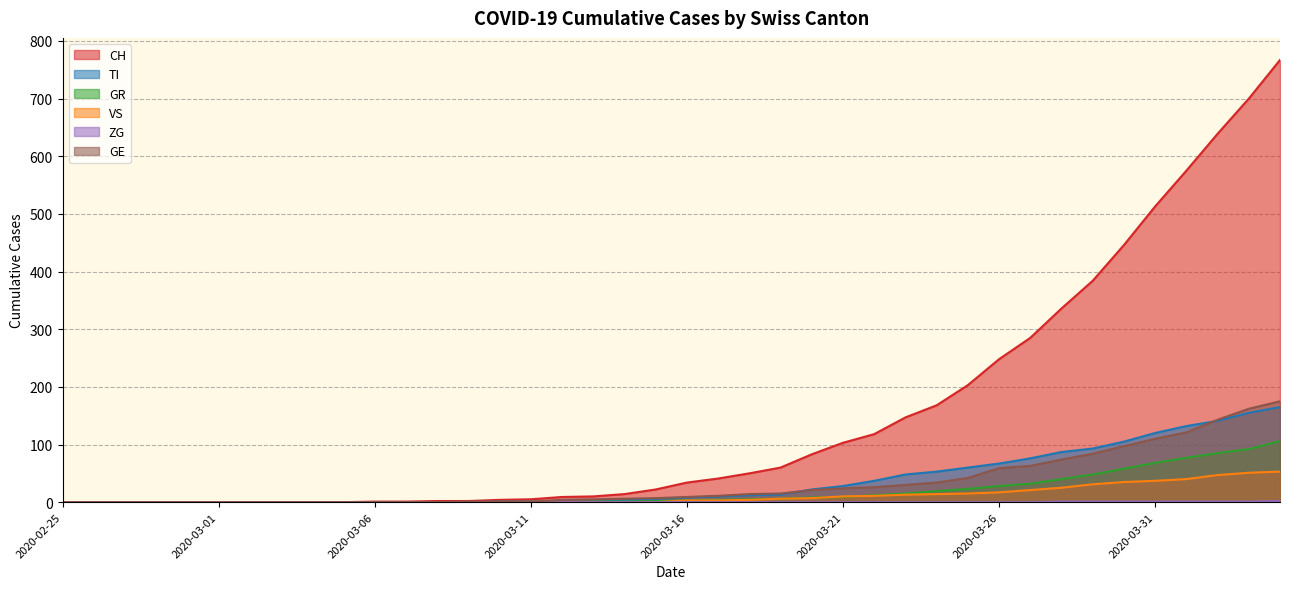

At which label does TI reach its peak?

2020-04-04